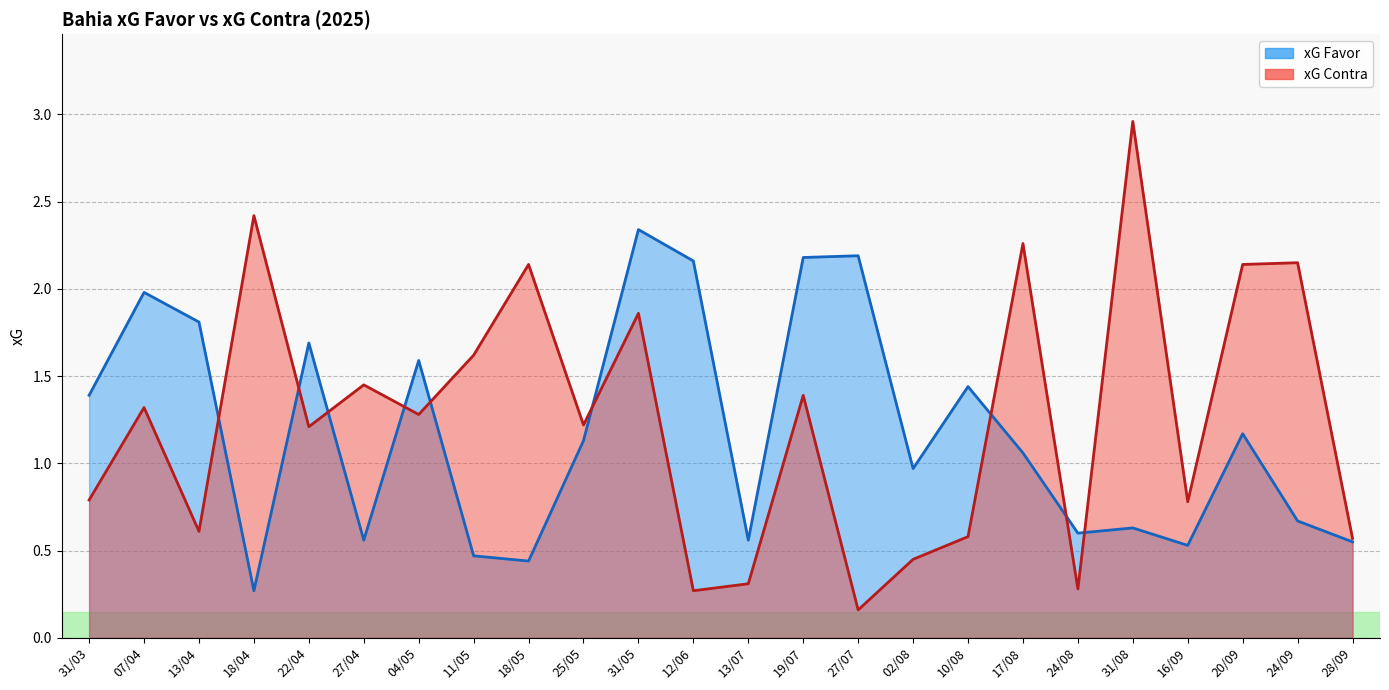

How many lines are shown in the chart?

2